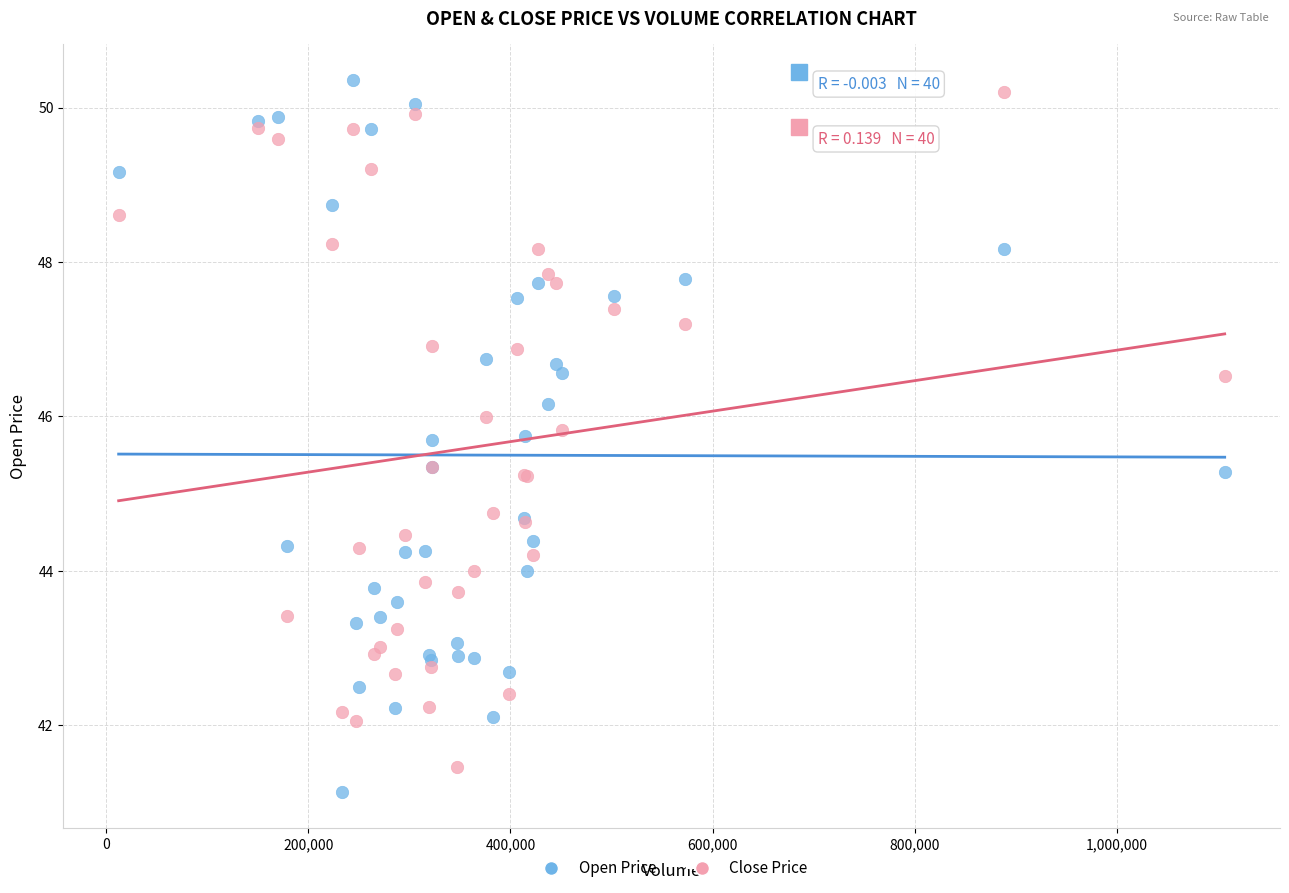

What are all the series names shown in the legend?

Open Price, Close Price